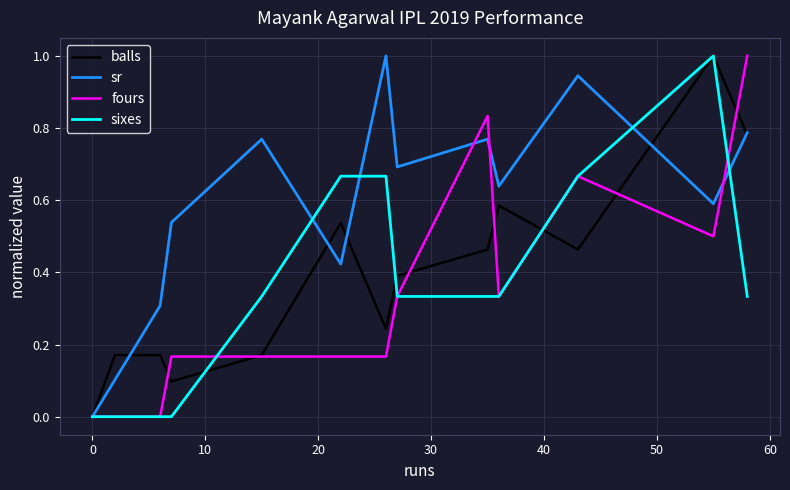

What is the highest value of the sixes series?

1.0